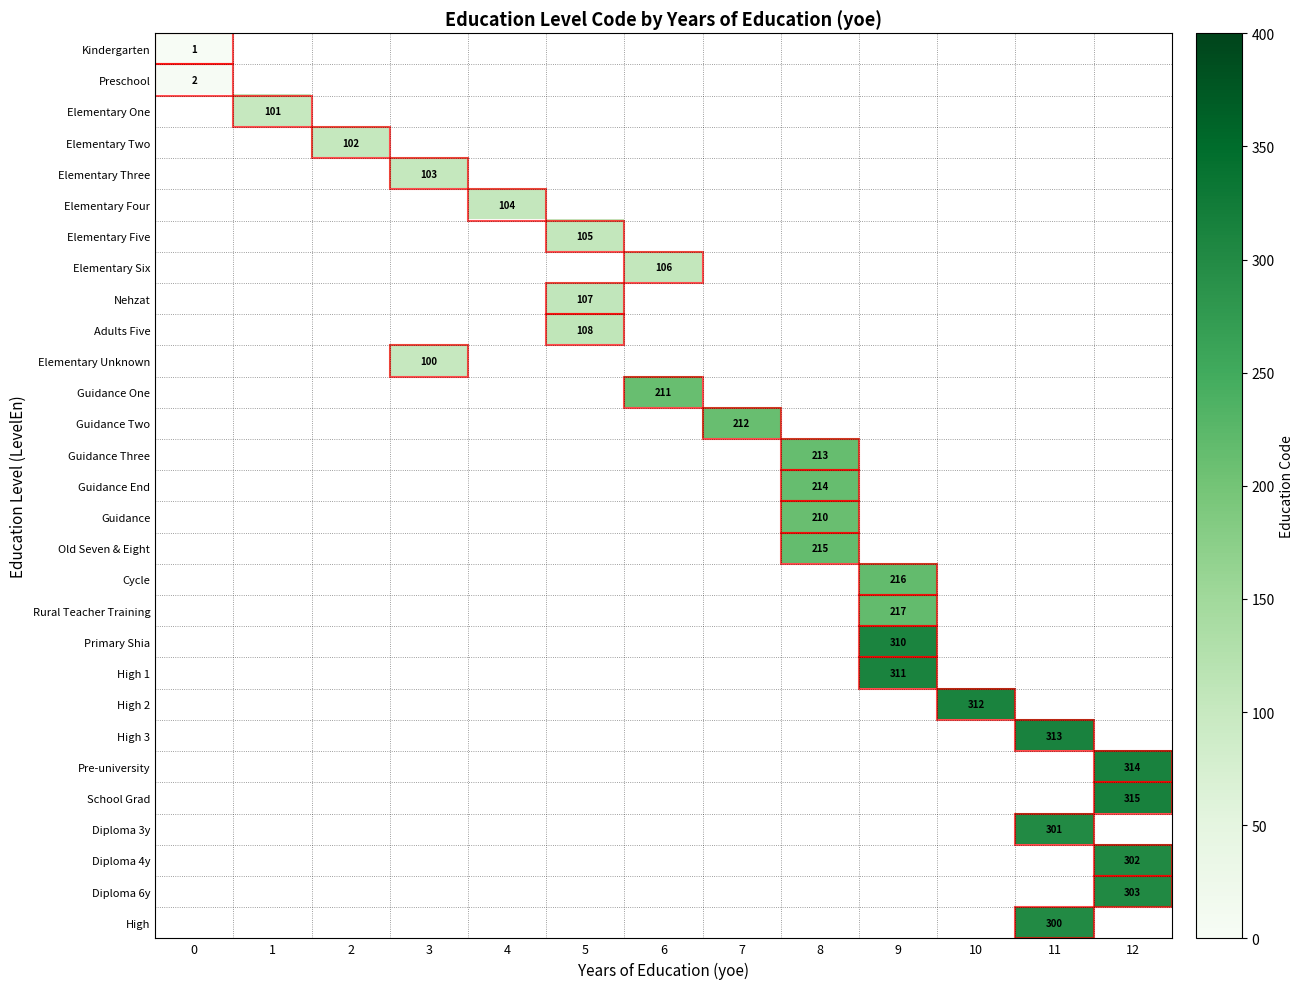

Is it true that Elementary One equals 101.0 at 1?

True